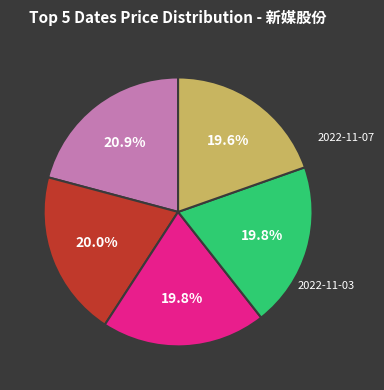

Is there any slice that represents more than half of the pie?

No